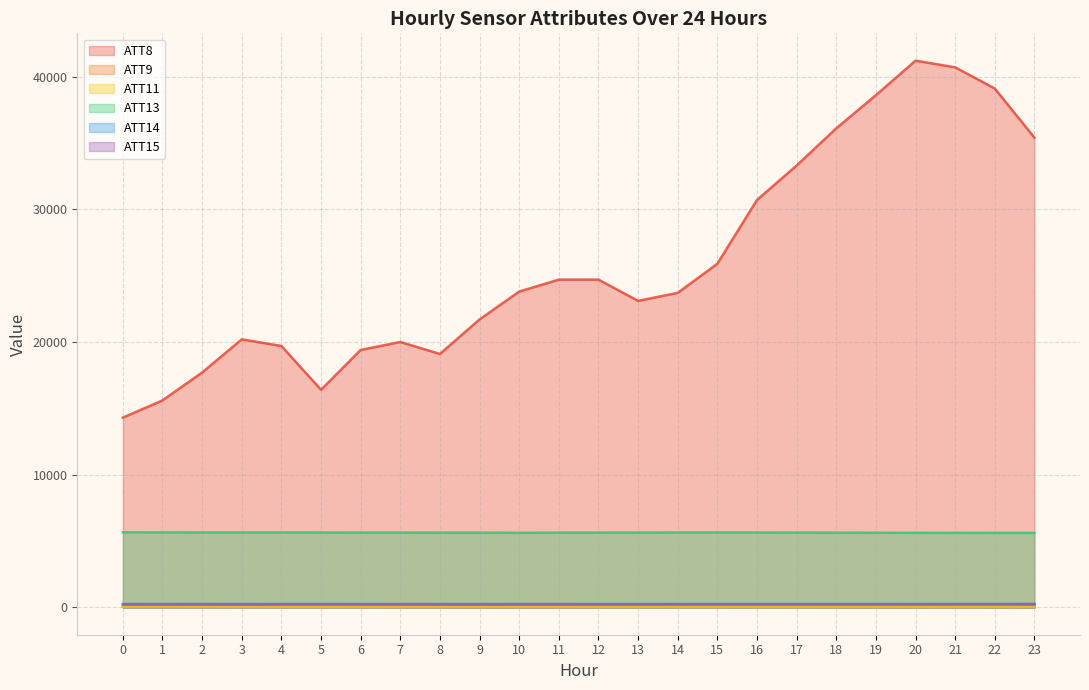

How many categories are shown in the chart?

24